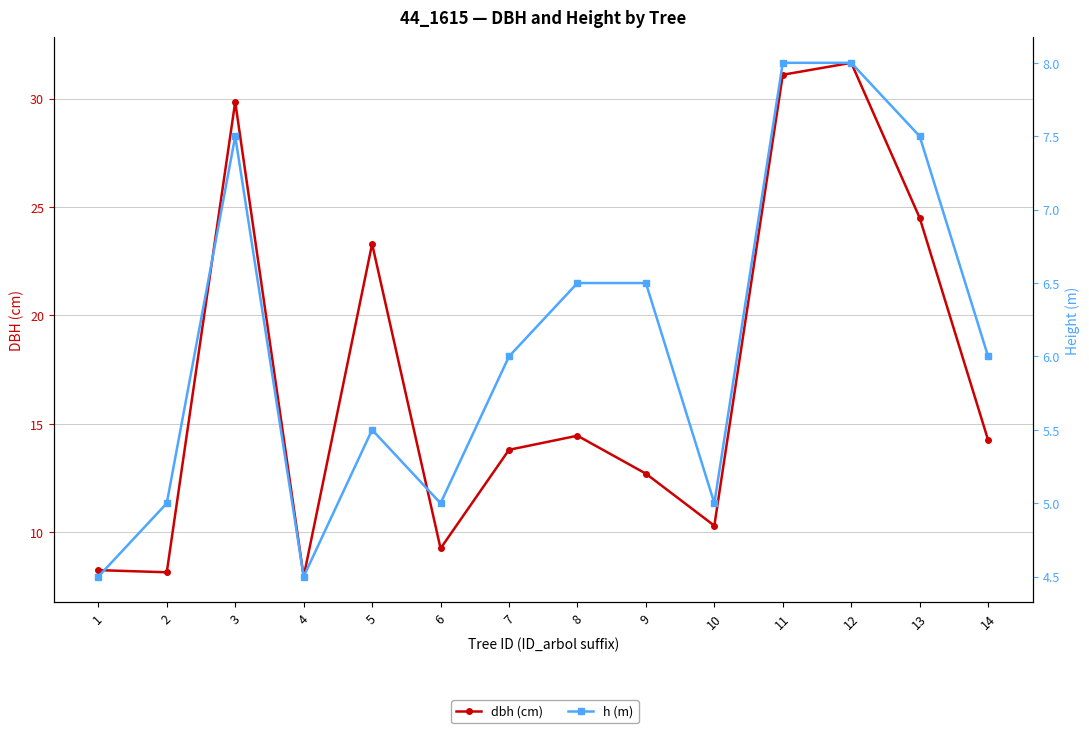

What is the minimum value for h (m)?

4.5